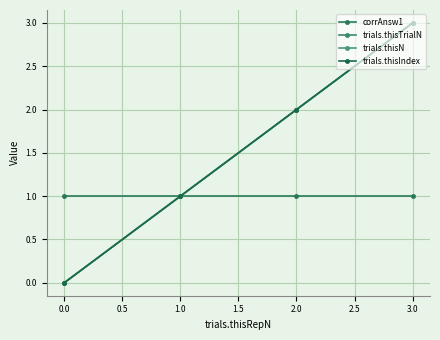

Is this an area chart (filled region under the line)?

No